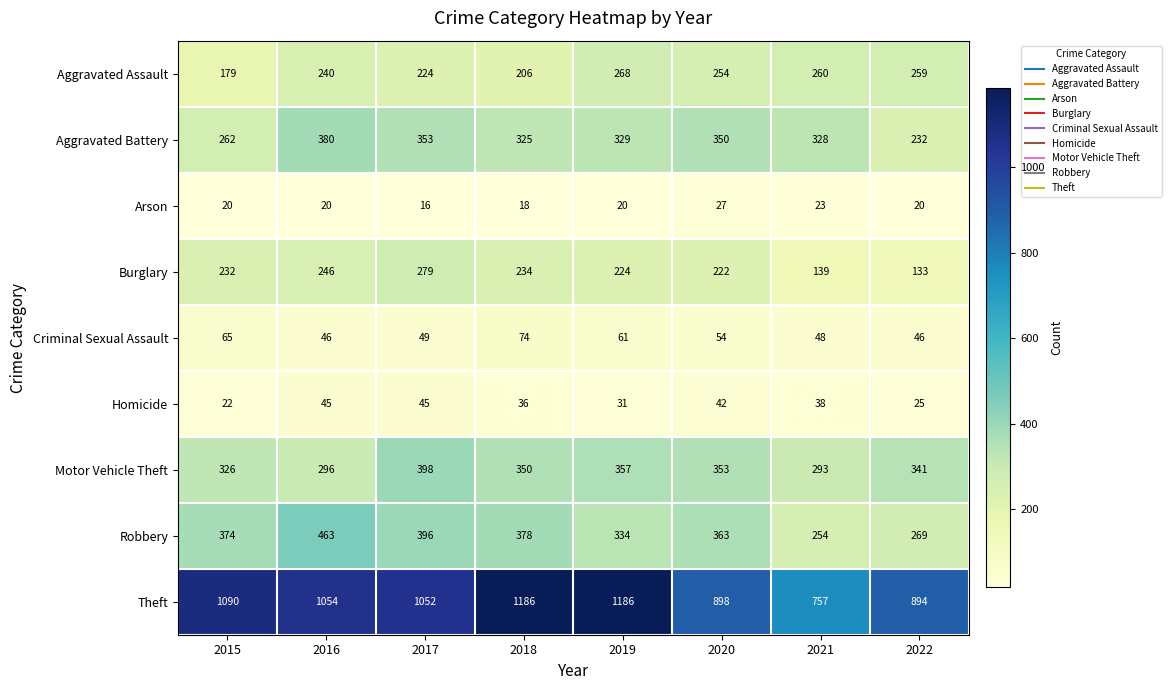

The Aggravated Assault series shows 362 at 2018. True or false?

False